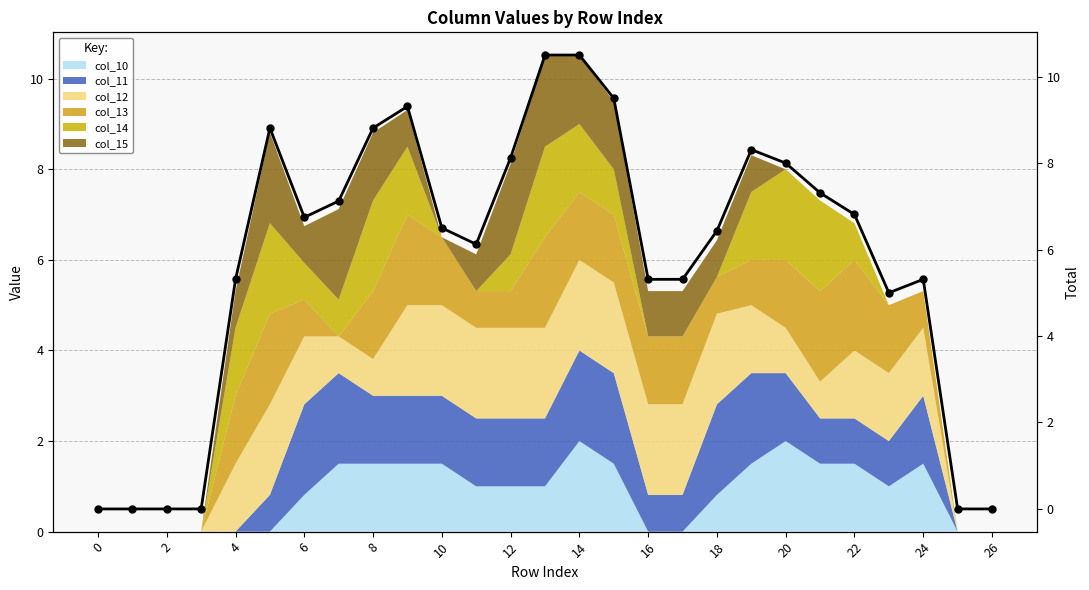

How many lines are shown in the chart?

1